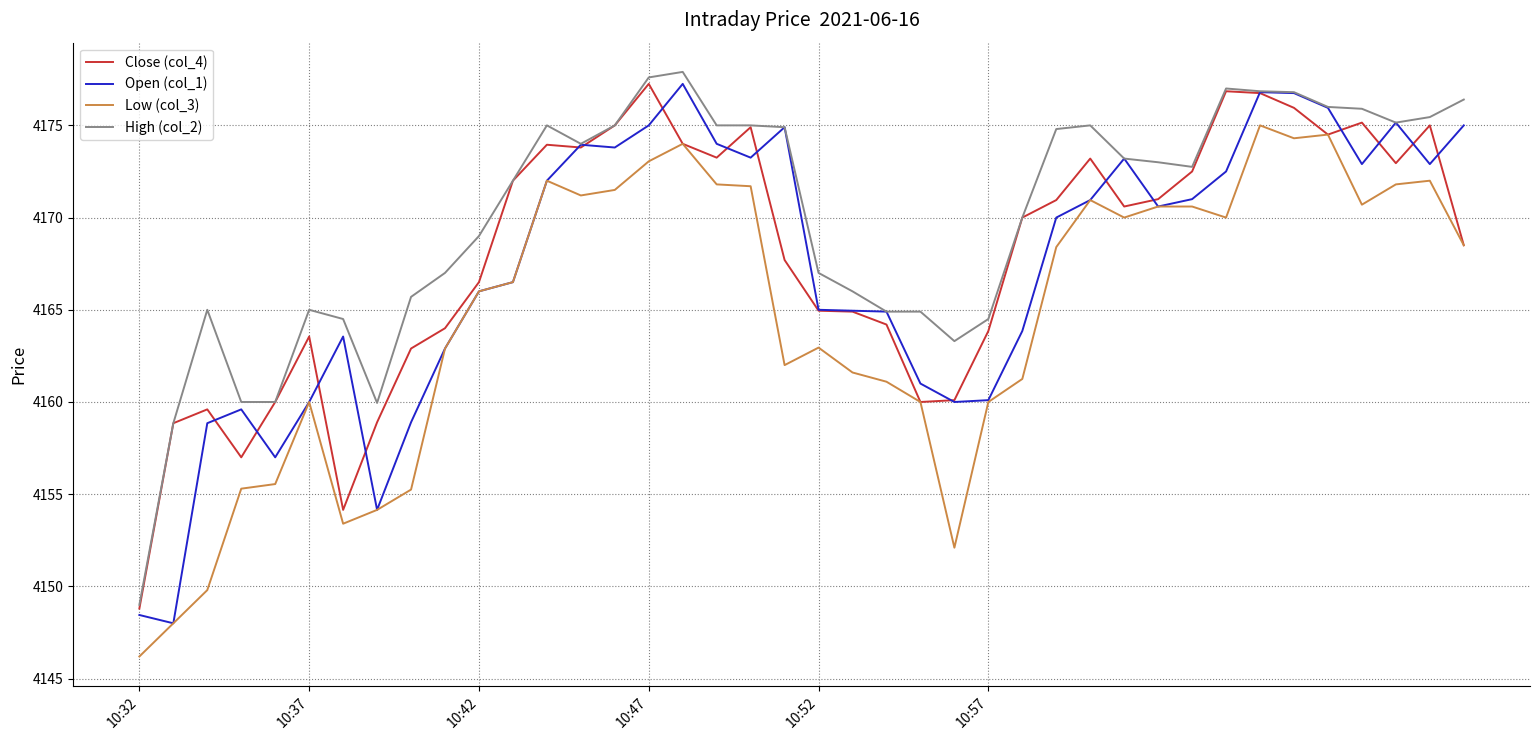

Does the chart have visible grid lines?

Yes